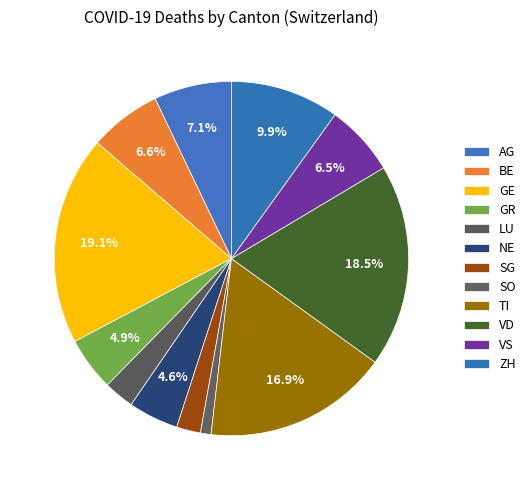

Which has a higher value, TI or SG?

TI